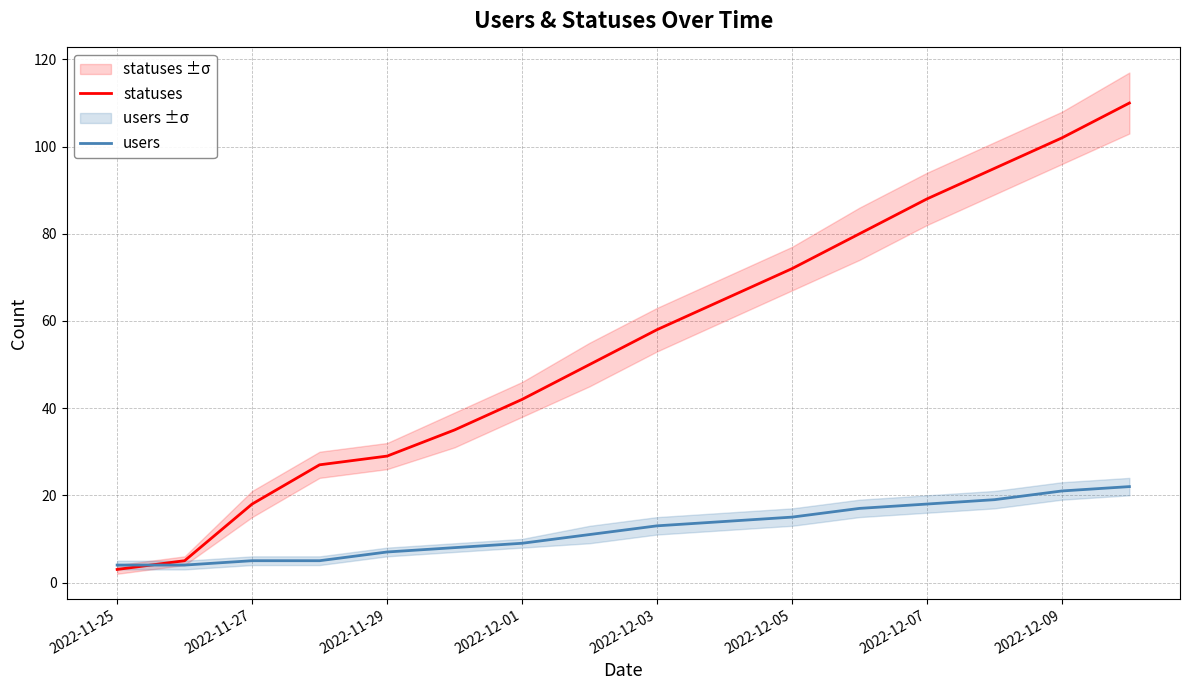

Is it true that users equals 9 at 2022-12-03?

False